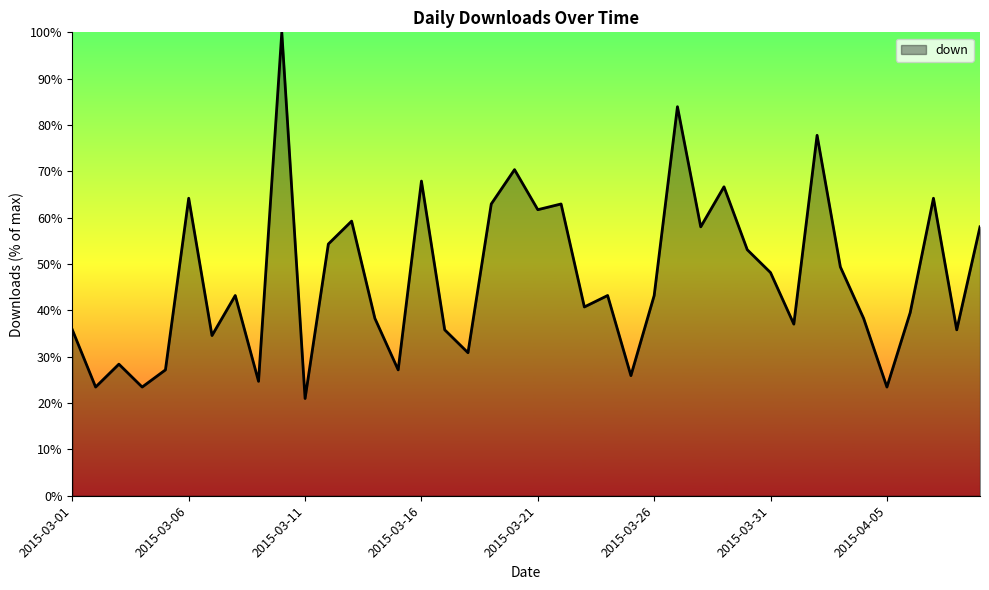

Reading right to left, extract all data points from this chart.

58.0	35.8	64.2	39.5	23.5	38.3	49.4	77.8	37.0	48.1	53.1	66.7	58.0	84.0	43.2	25.9	43.2	40.7	63.0	61.7	70.4	63.0	30.9	35.8	67.9	27.2	38.3	59.3	54.3	21.0	100.0	24.7	43.2	34.6	64.2	27.2	23.5	28.4	23.5	35.8